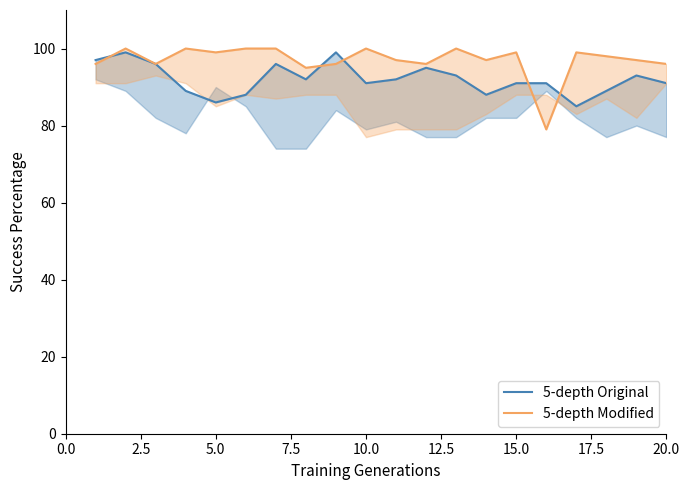

True or false: 5-depth Original has a value of 151 at 10.0.

False